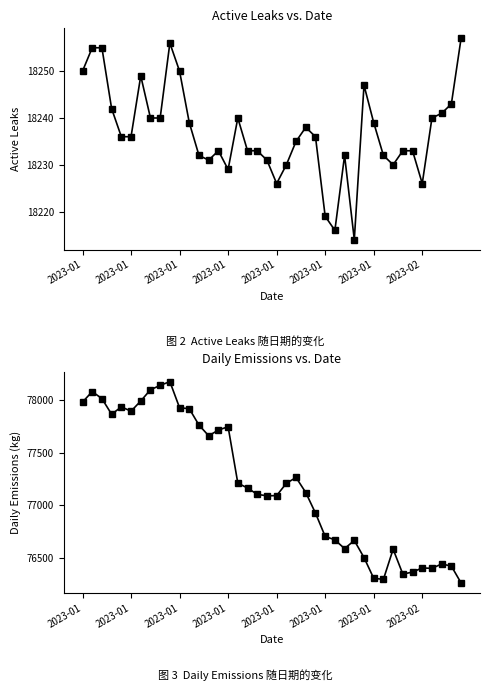

Between 14 and 20, which is larger?

14